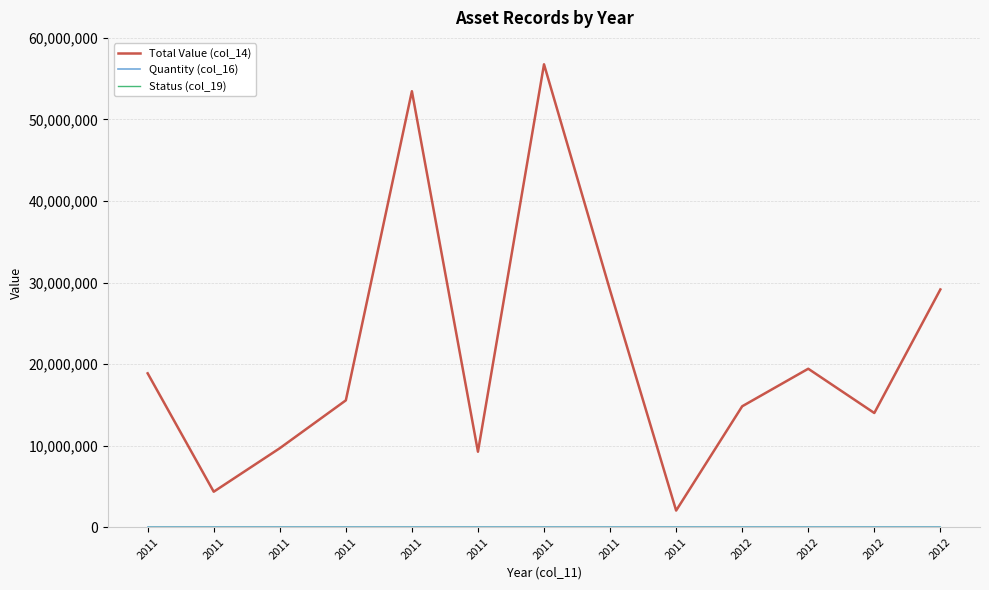

True or false: Total Value (col_14) and Quantity (col_16) intersect in this chart.

False